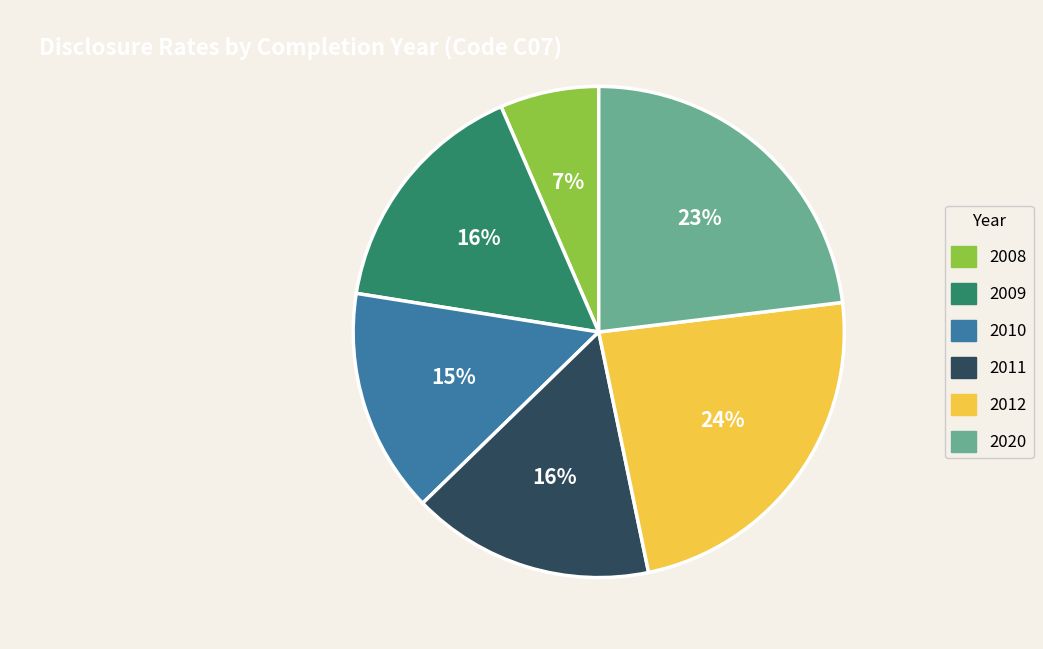

To the nearest percent, what is the average slice percentage?

17%